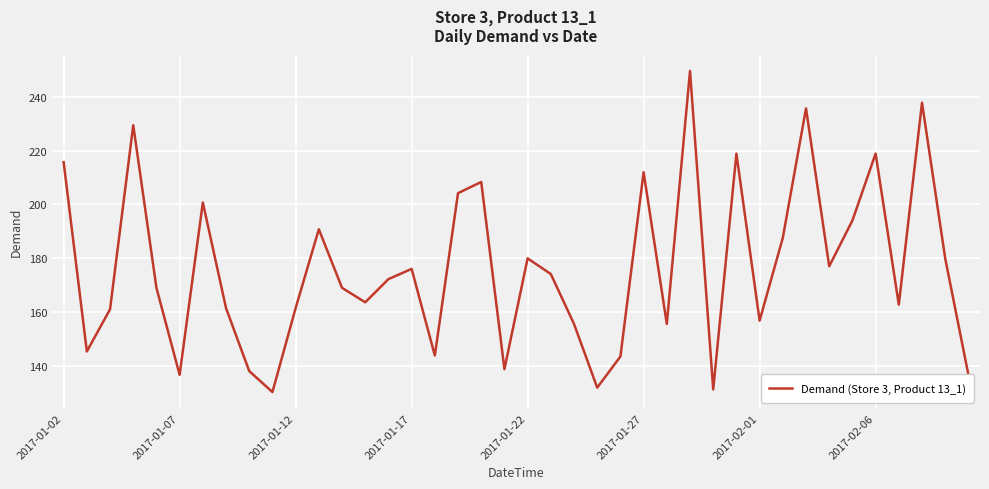

What is the maximum value shown in the chart?

249.6